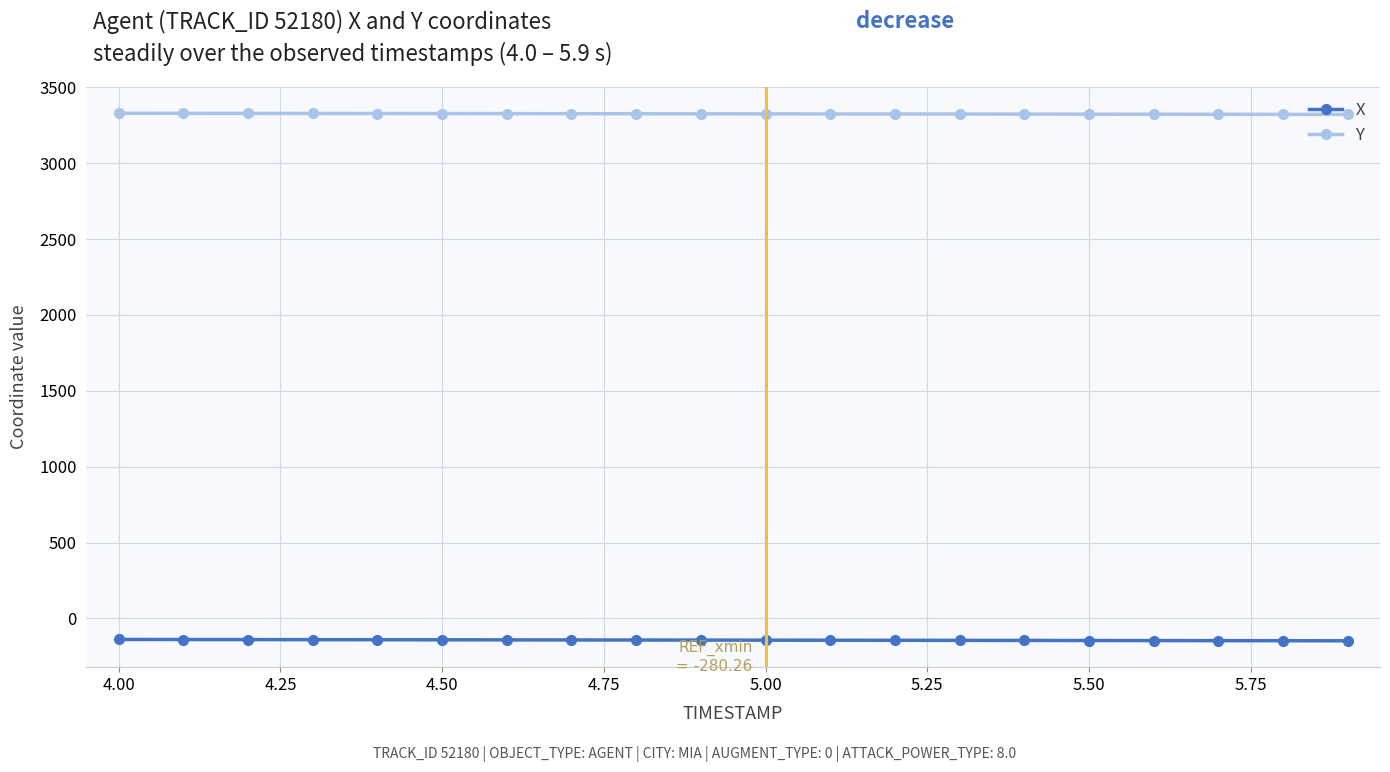

True or false: Y and X cross at least once.

False